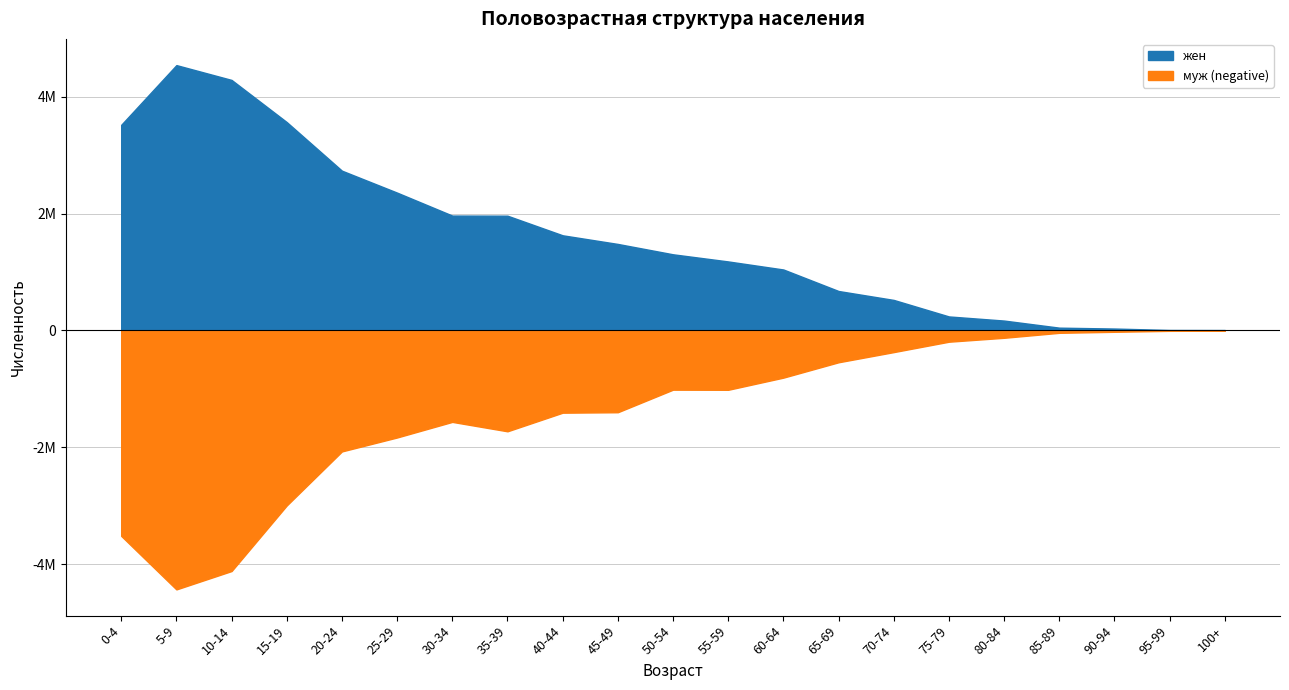

What is the approximate value of жен at 95-99?

8247.0